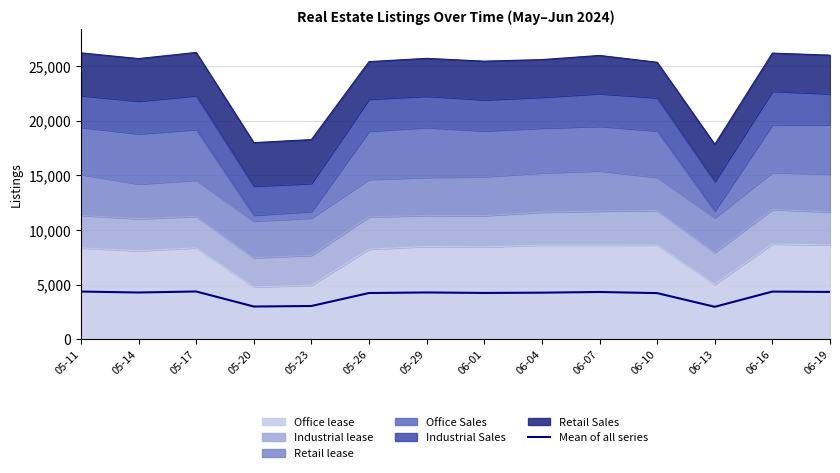

What is the sum of all values?

56281.8